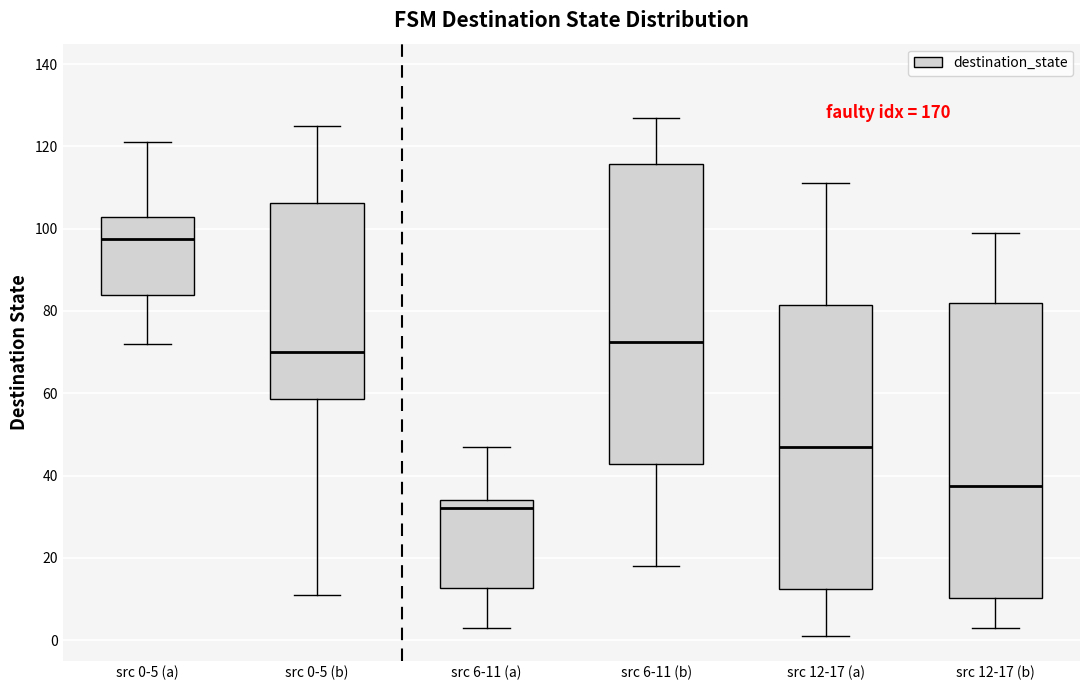

Where is the upper edge of the box for src 12-17 (a) on the y-axis? The values are not printed on the chart, so give them approximately, as read against the axis.

82